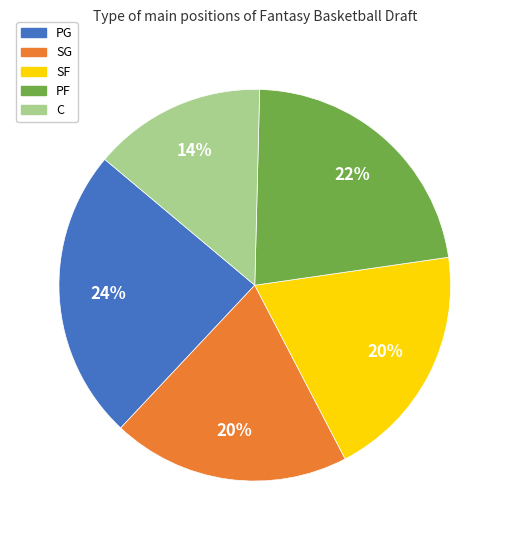

The SF slice represents 14% of the pie. True or false?

False